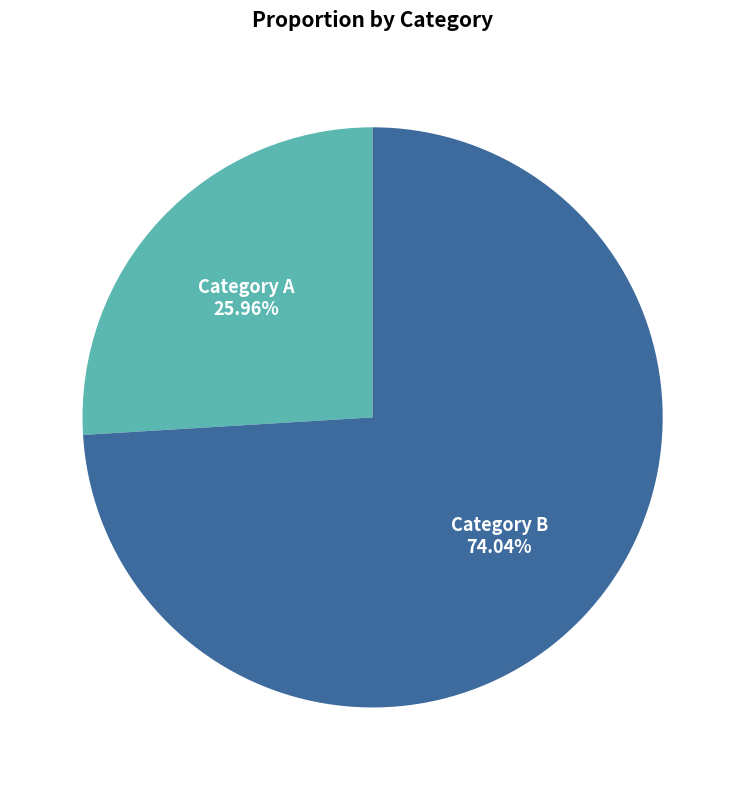

Which has a higher value, Category B or Category A?

Category B